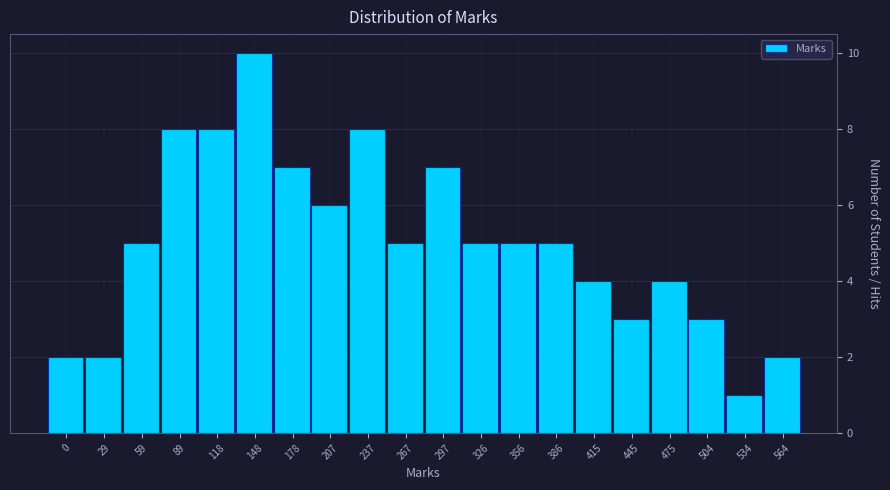

Reading right to left, what are all the values shown in this chart?

2	1	3	4	3	4	5	5	5	7	5	8	6	7	10	8	8	5	2	2